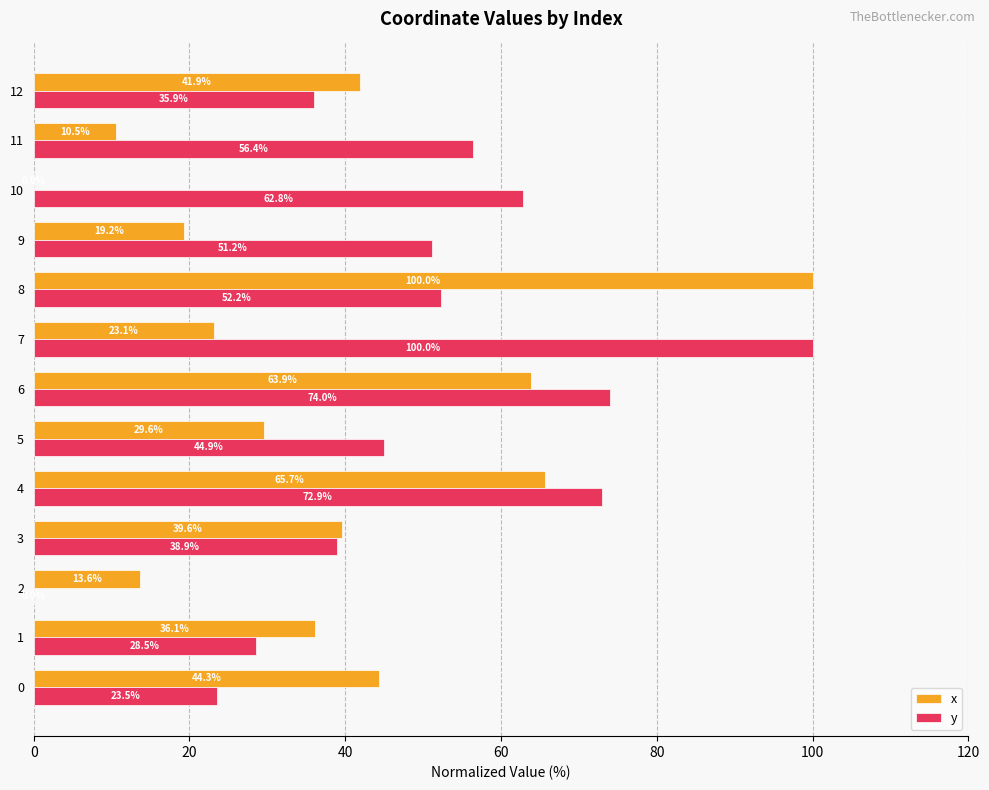

What are all the series names shown in the legend?

x, y